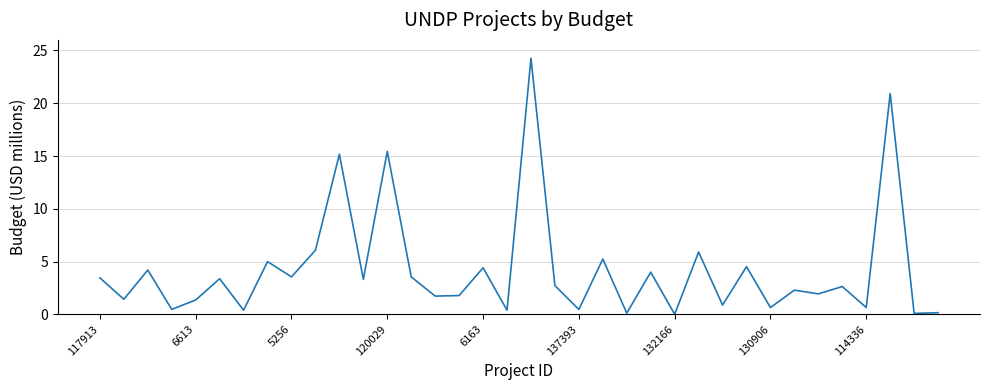

What is the difference between the maximum and minimum values?

24.2